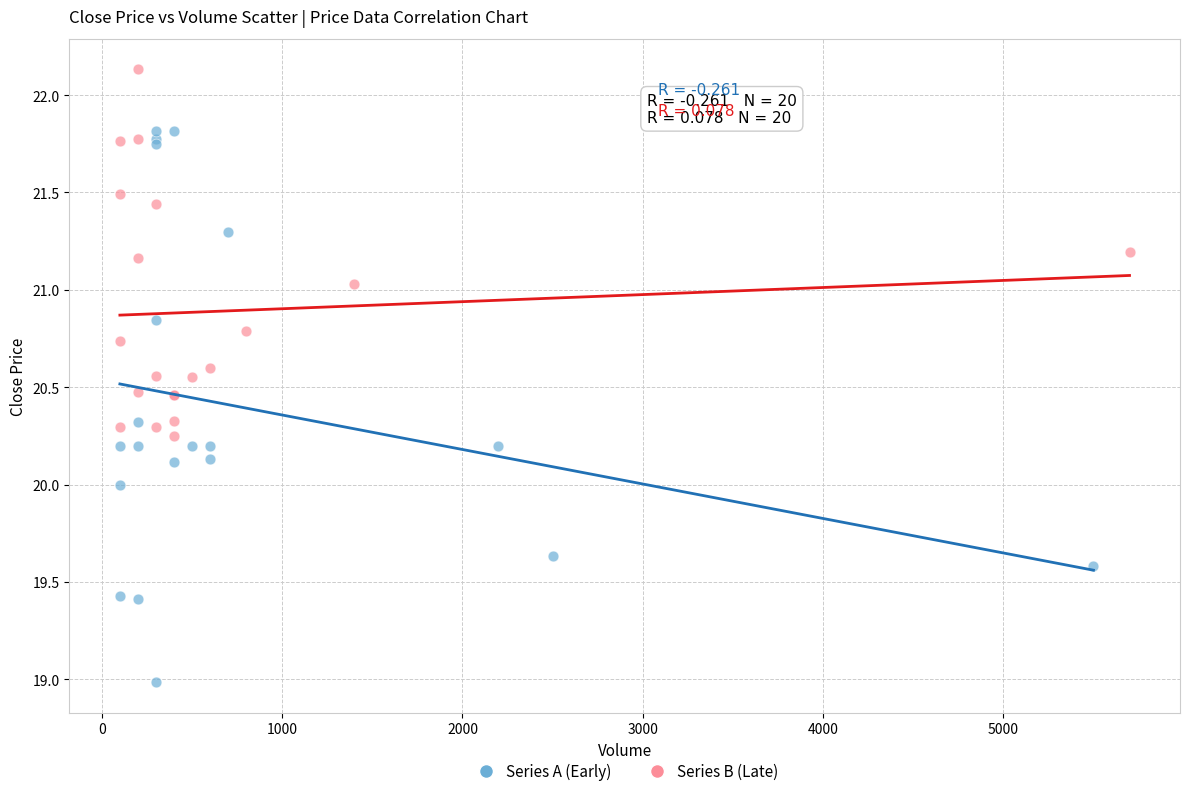

Which series reaches the maximum Y coordinate?

Series B (Late)